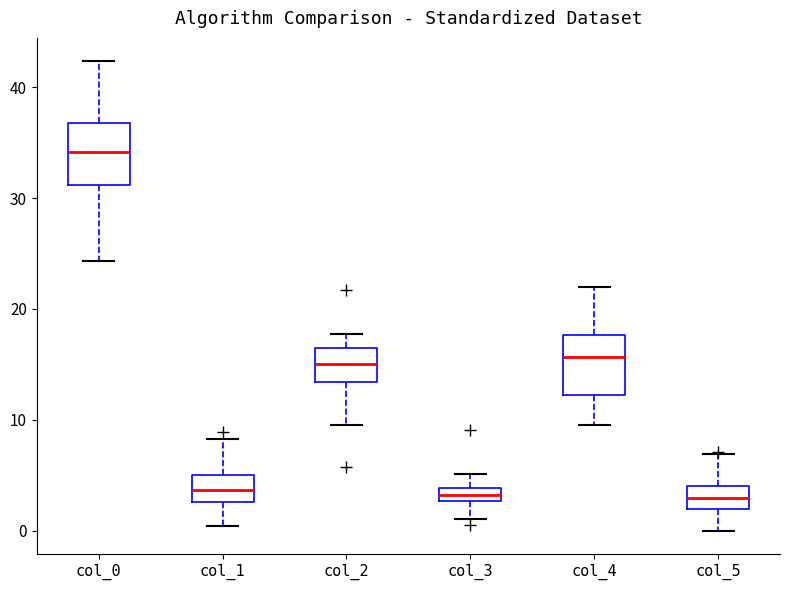

Where does the upper whisker of the box for col_3 end on the y-axis? The values are not printed on the chart, so give them approximately, as read against the axis.

5